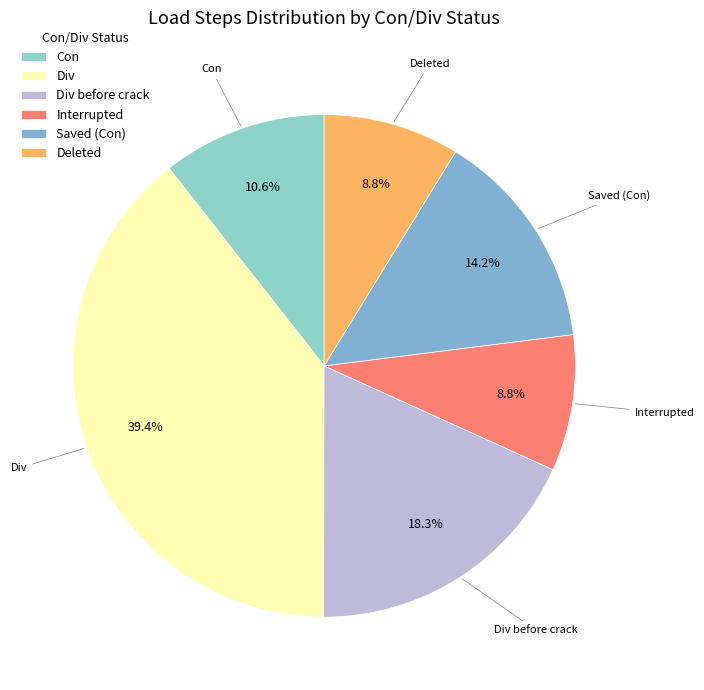

Is it true that Deleted is 15% of the pie?

False